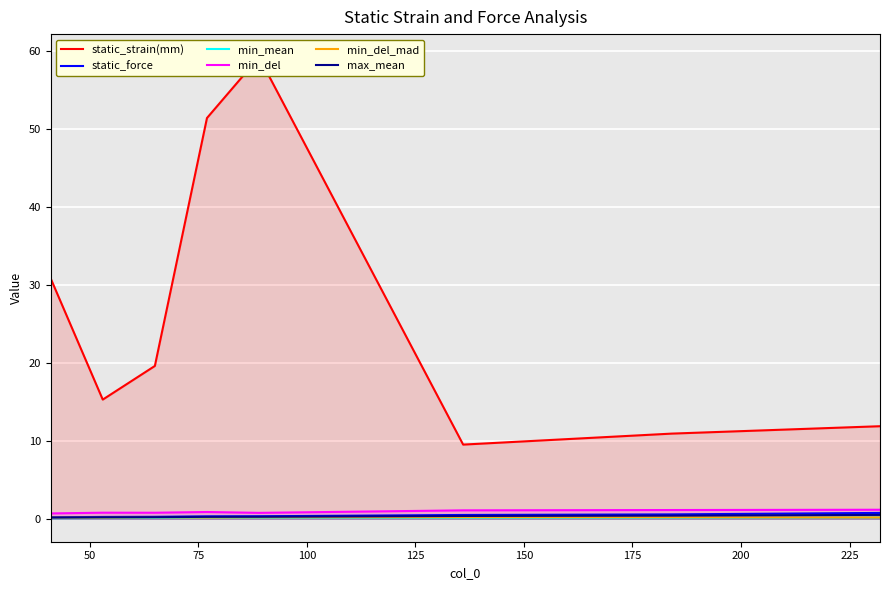

Reading right to left, what are all the values shown in this chart?

static_strain(mm): 11.9	10.9	9.5	59.2	51.4	19.6	15.3	30.8
static_force: 0.7	0.5	0.5	0.3	0.3	0.2	0.2	0.2
min_mean: 0.2	0.1	0.1	0.1	0.1	0.1	0.1	0.1
min_del: 1.1	1.1	1.1	0.7	0.9	0.8	0.8	0.7
min_del_mad: 0.2	0.2	0.2	0.2	0.1	0.2	0.1	0.1
max_mean: 0.5	0.4	0.3	0.2	0.2	0.2	0.2	0.1